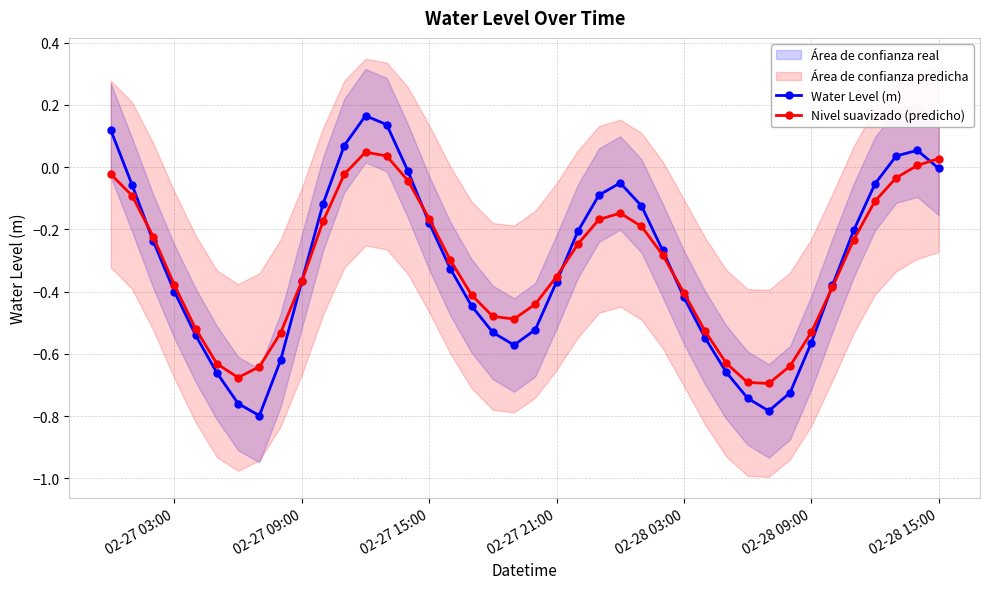

True or false: Water Level (m) has more than 1 points higher than both neighbors.

True